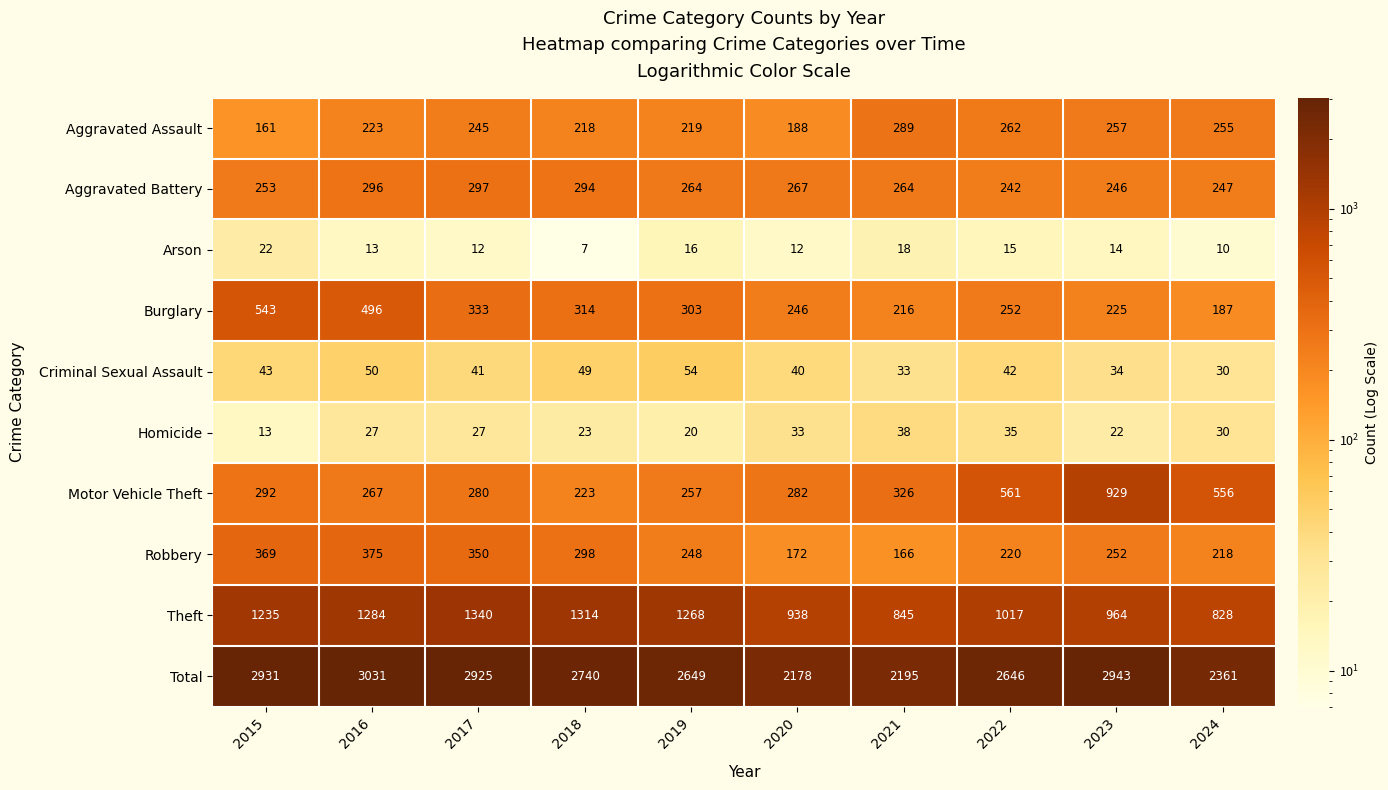

Which label corresponds to the largest value in the chart?

2016